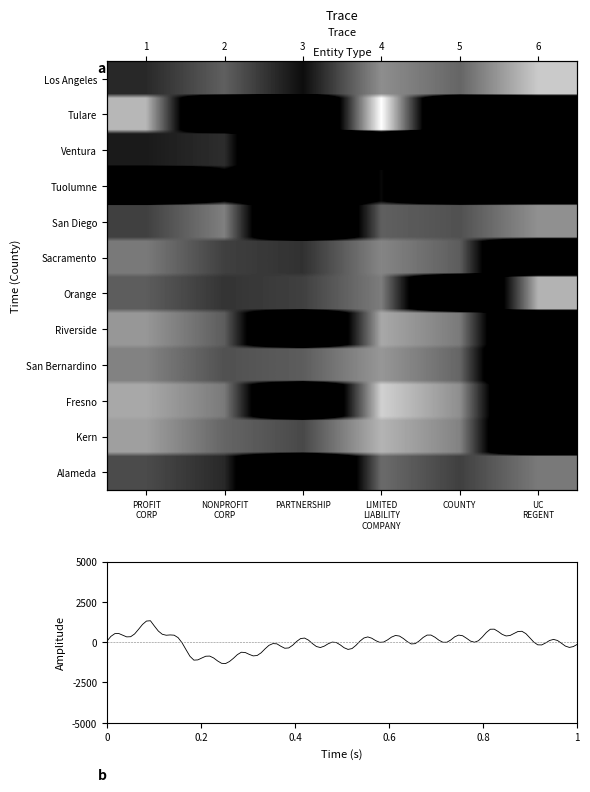

Where is Ventura nearest to the value 5?

PROFIT CORP